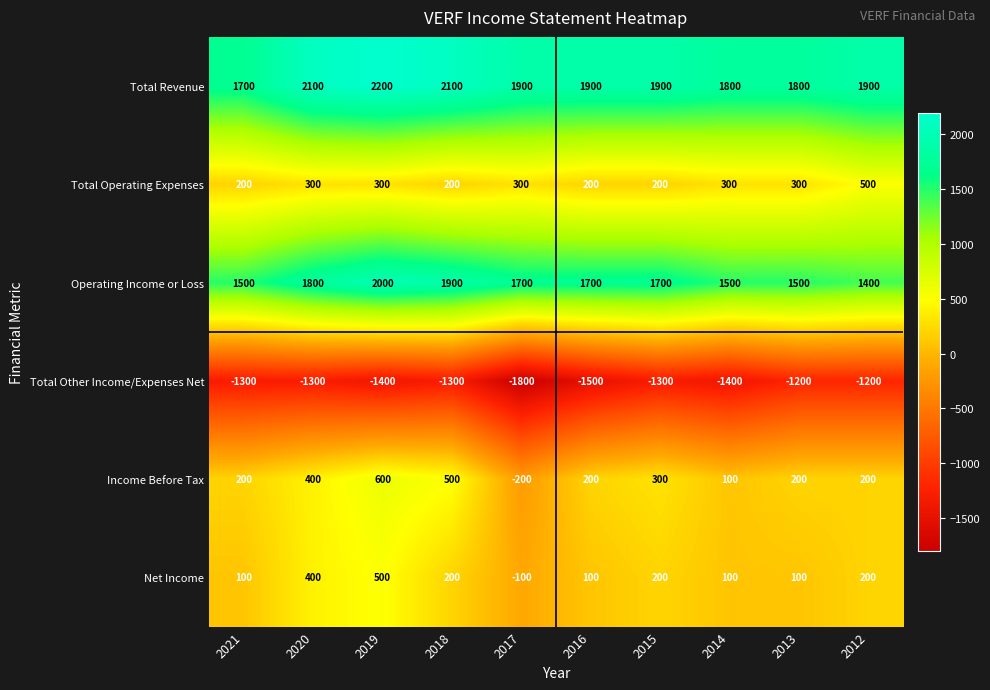

Is the value of Total Operating Expenses at 2020 greater than the value of Total Revenue at 2013?

No